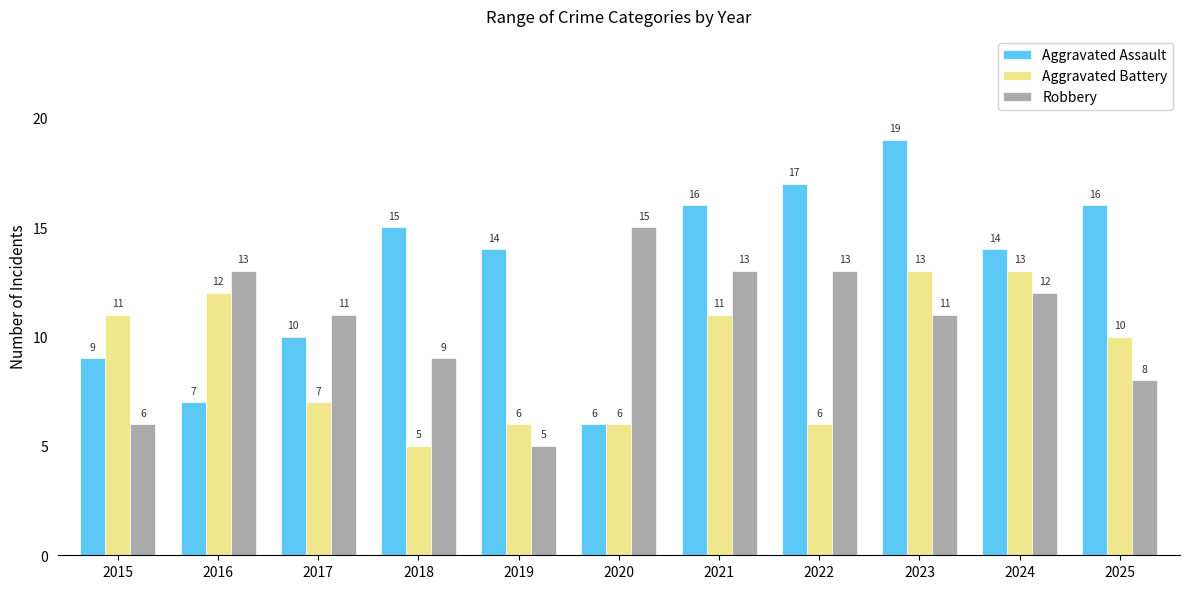

Which category has the lowest value in the Robbery series?

2019